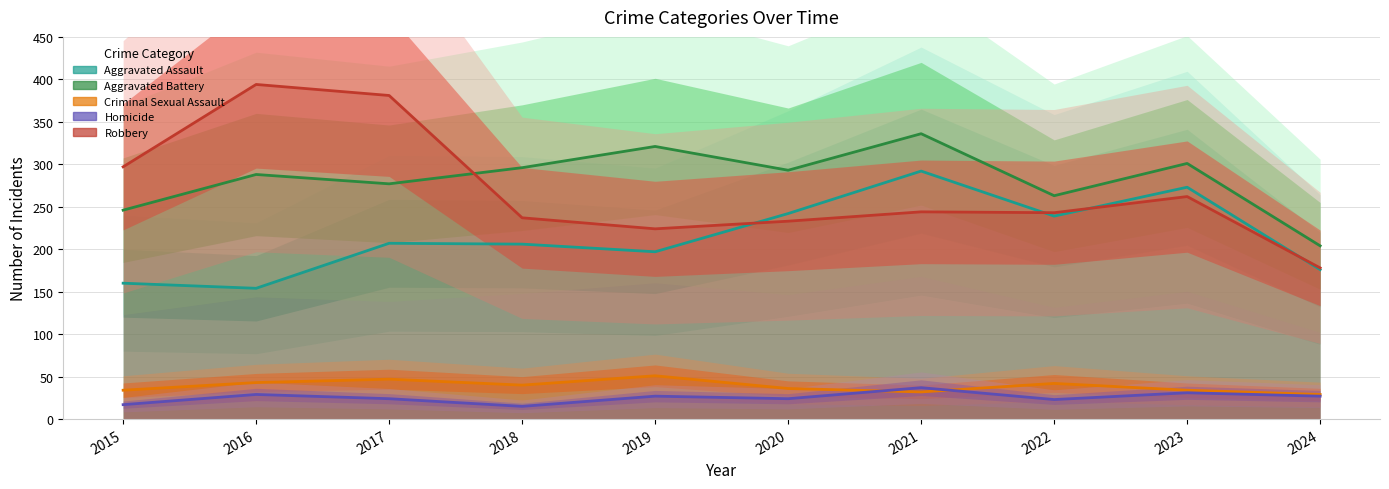

What is the difference between the maximum and minimum values in the Homicide series?

22